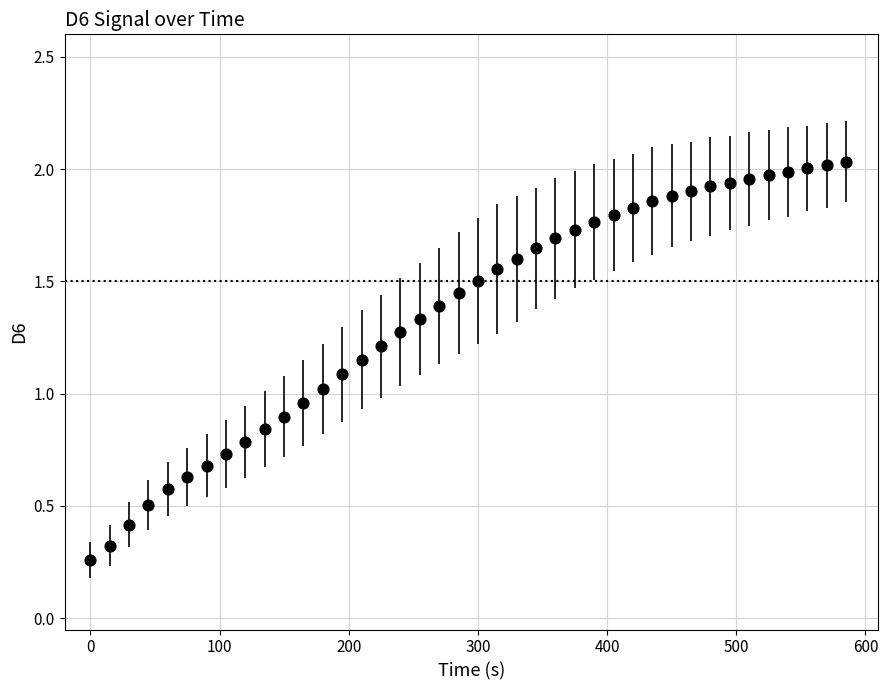

What is the range of X values (max minus min)?

585.0